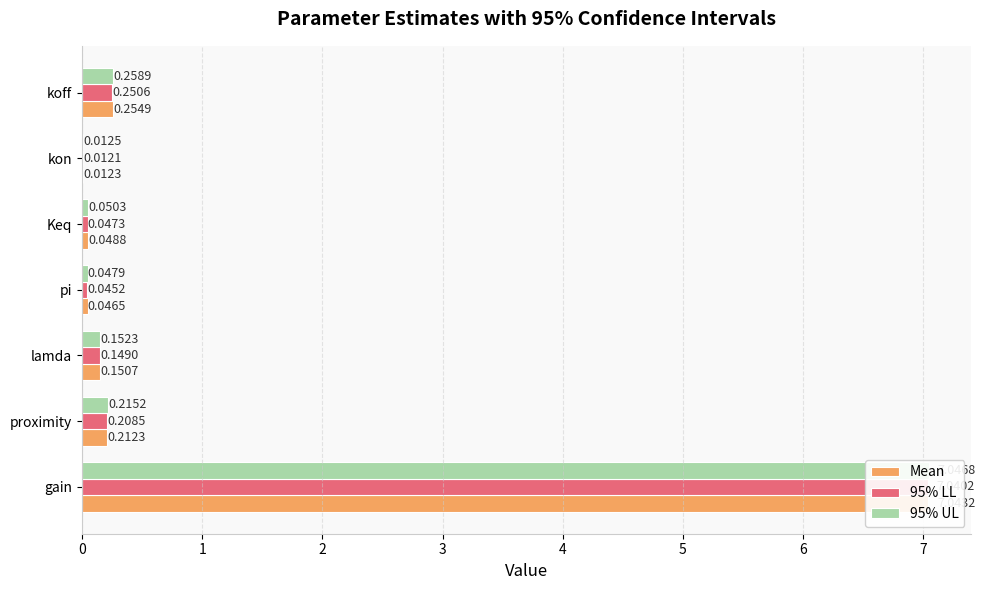

Is it true that 95% UL equals 0.4 at 1?

False